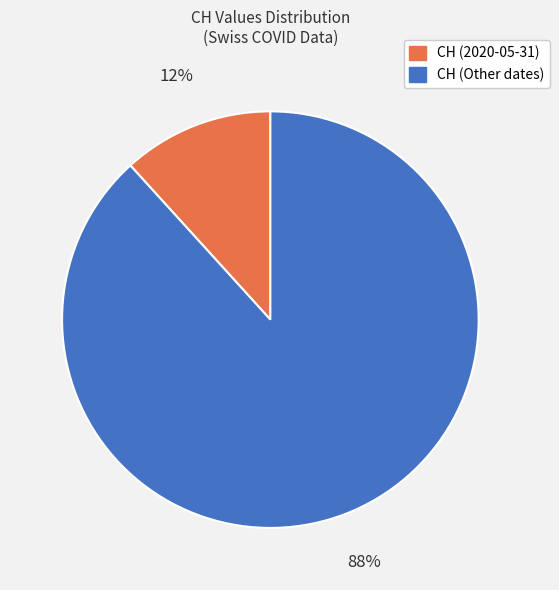

Which category has the smallest portion of the pie?

CH (2020-05-31)